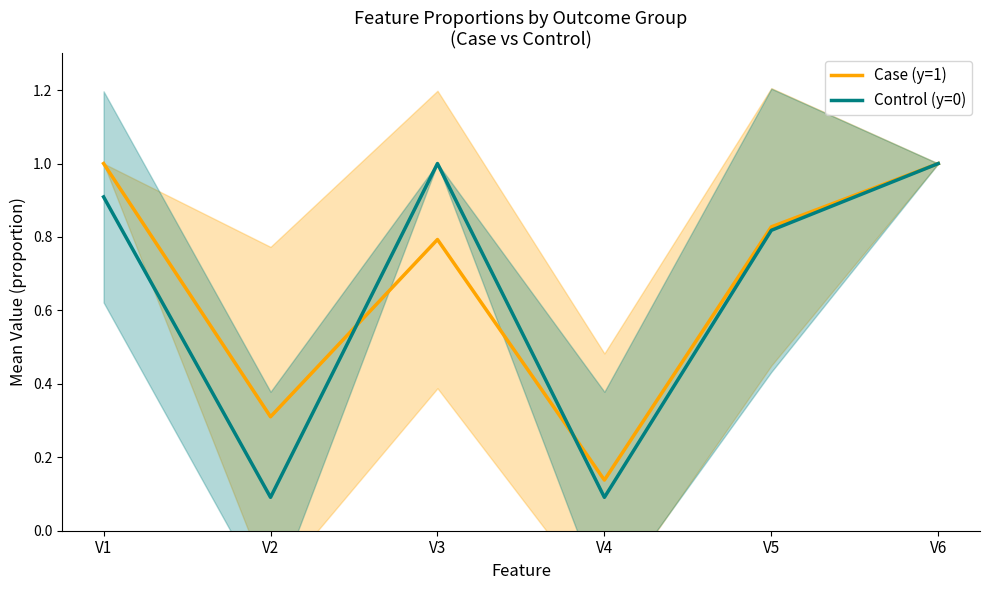

What is the approximate value of Case (y=1) at V1?

1.0